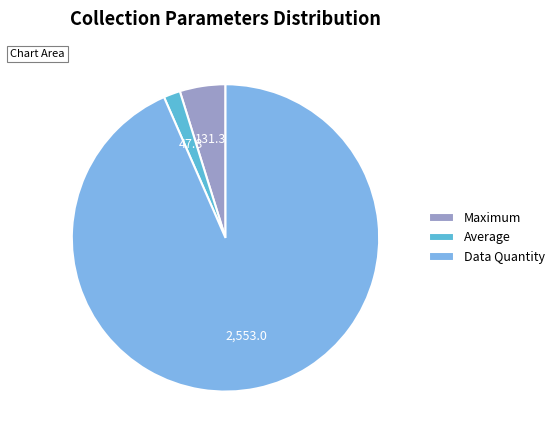

True or false: Data Quantity accounts for 99% of the total.

False